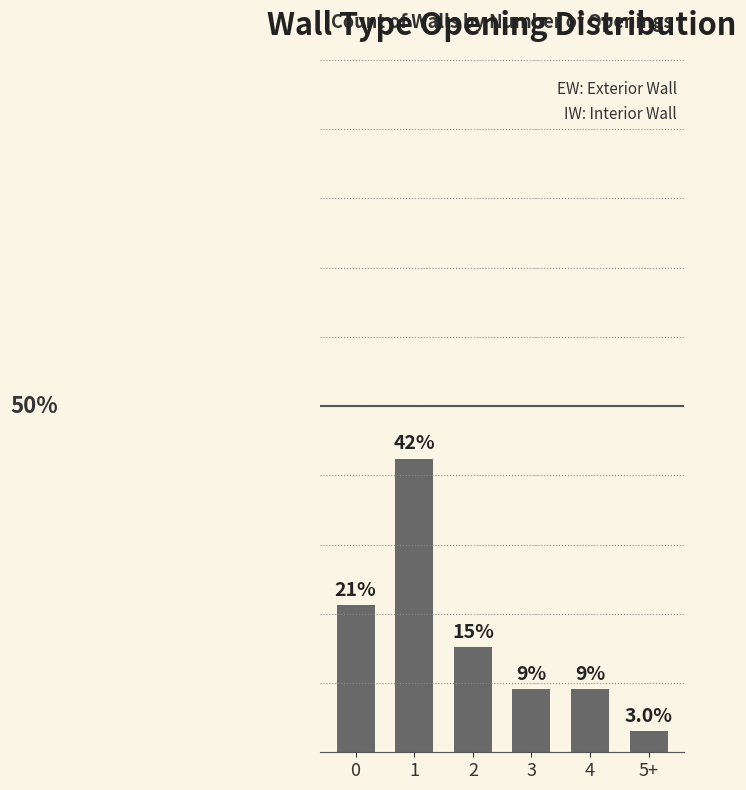

Does the chart contain any negative values?

No